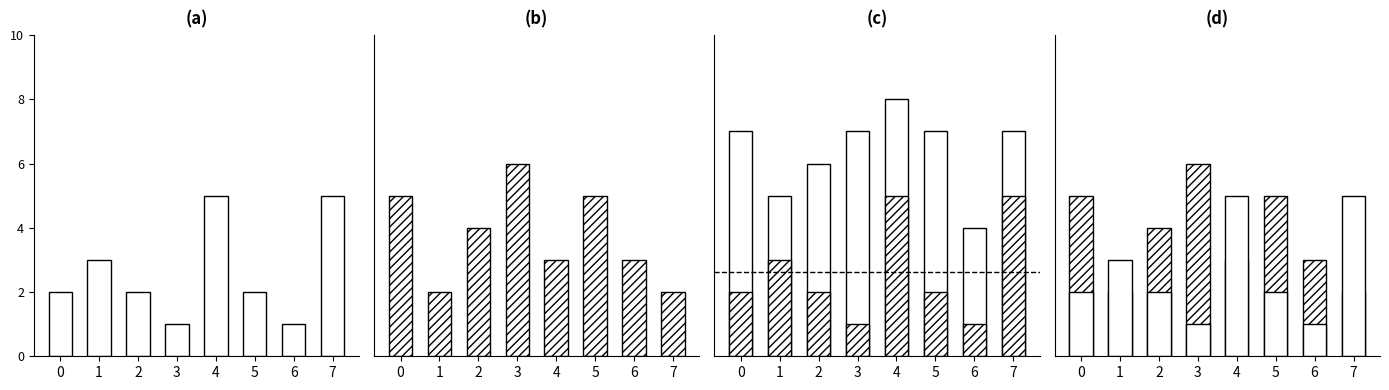

Which has a higher value, 2 or 7?

7